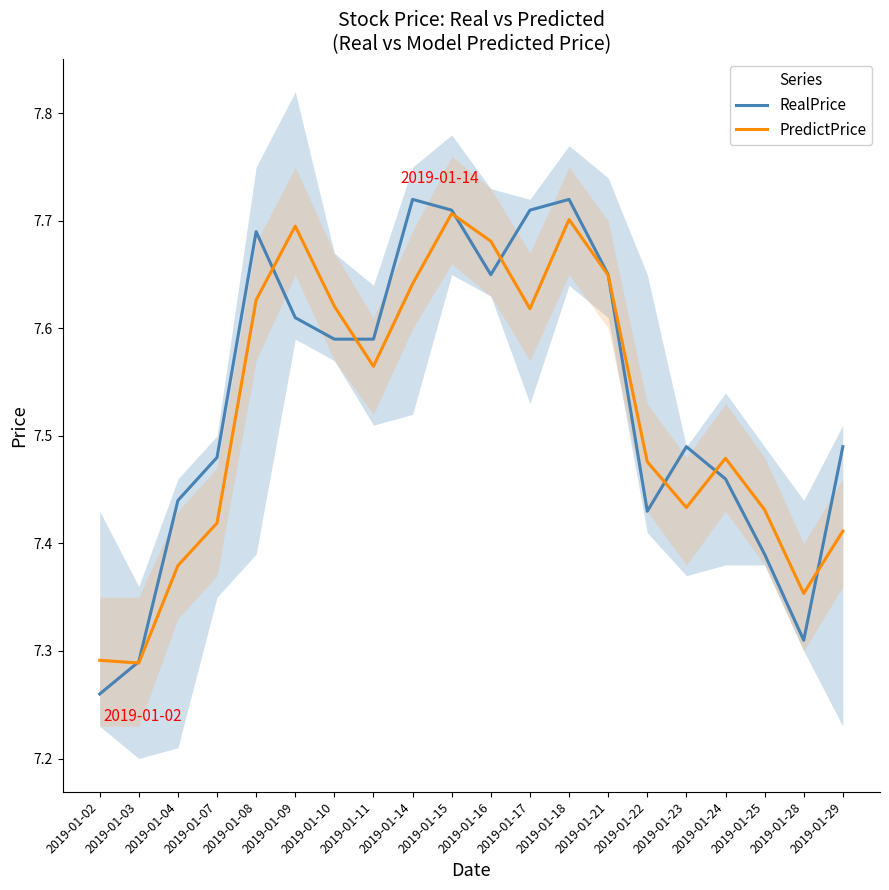

Between 2019-01-16 and 2019-01-23, which series saw the biggest shift?

PredictPrice